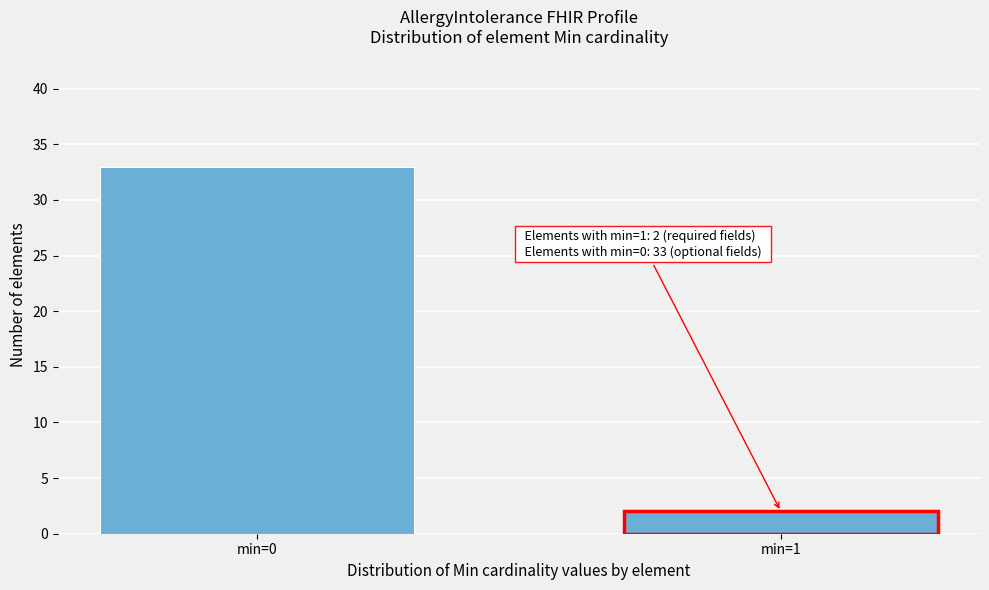

Reading left to right, transcribe all the data shown in this chart.

min=0=33	min=1=2